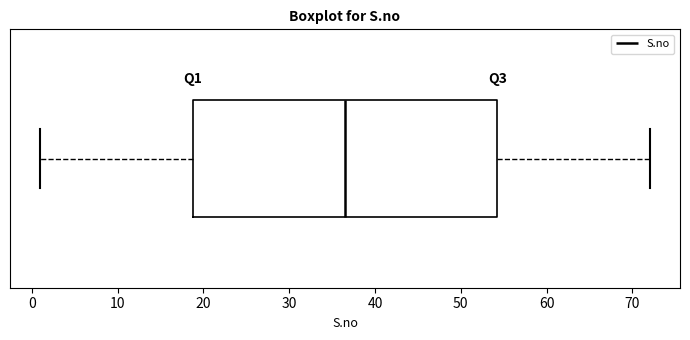

Where does the right whisker of the box end on the x-axis? The values are not printed on the chart, so give them approximately, as read against the axis.

72